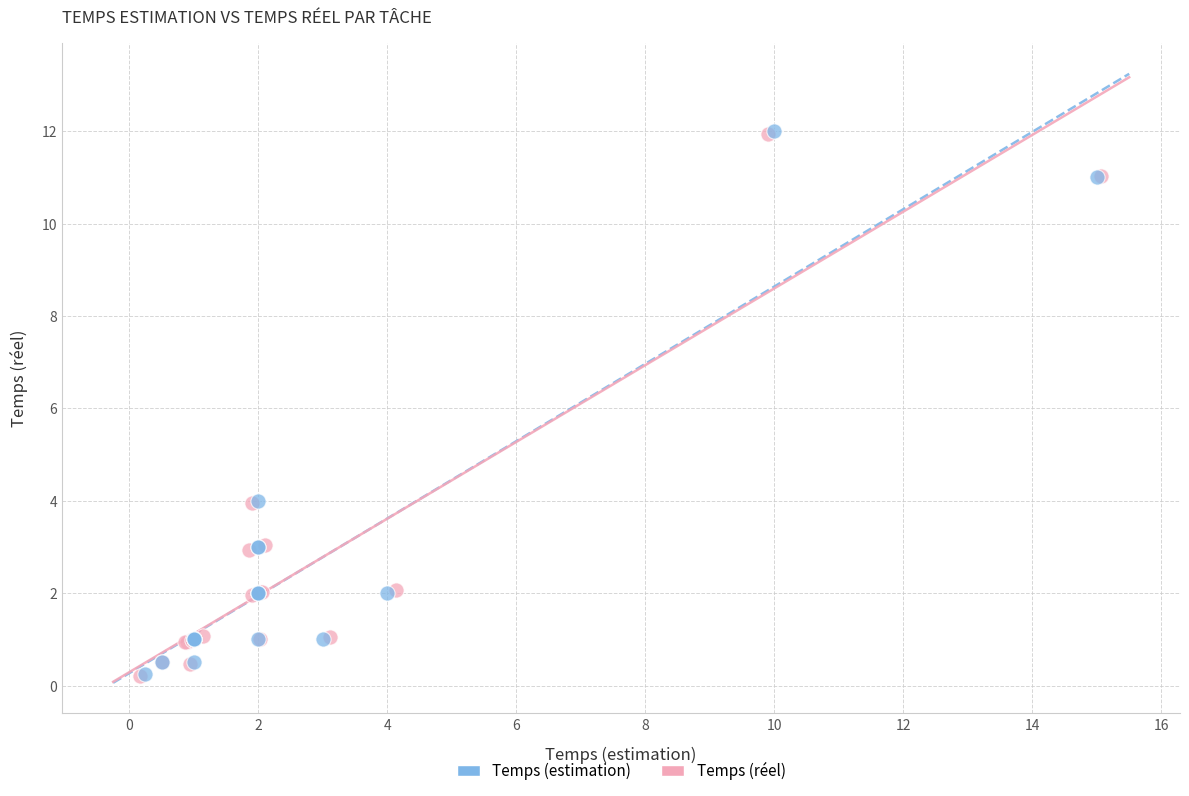

Which series has the widest spread of Y values?

Temps (estimation)